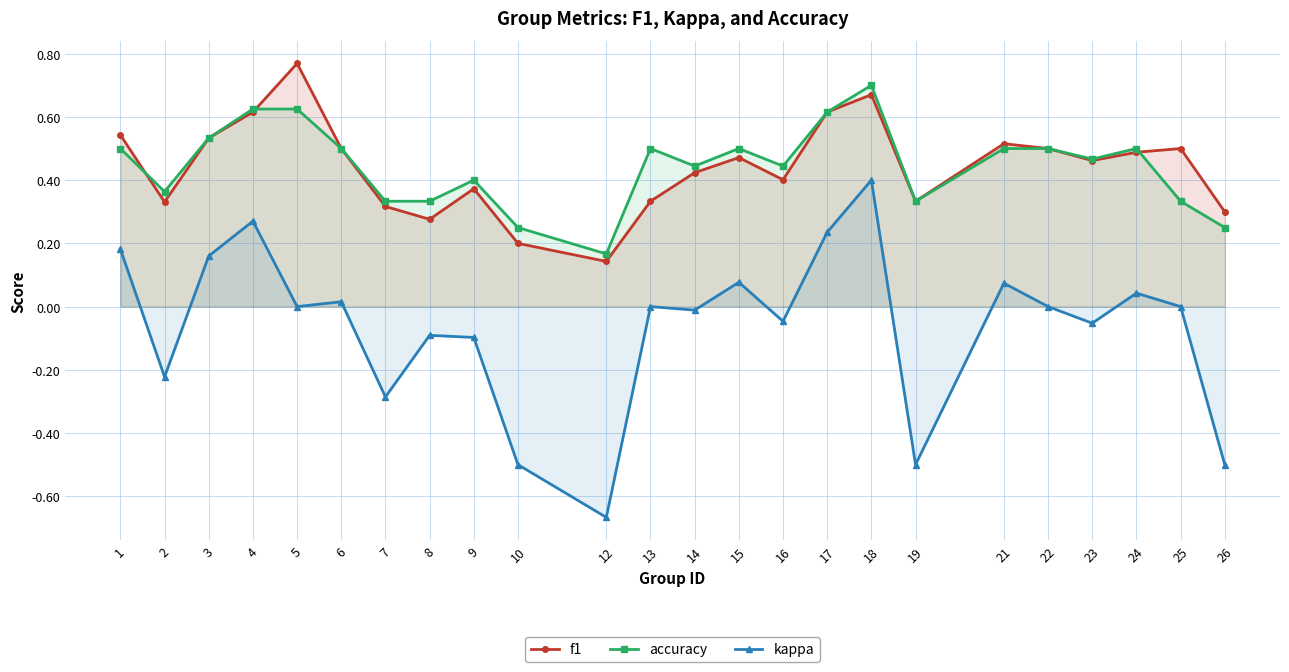

How many interior local valleys does the f1 series have?

6